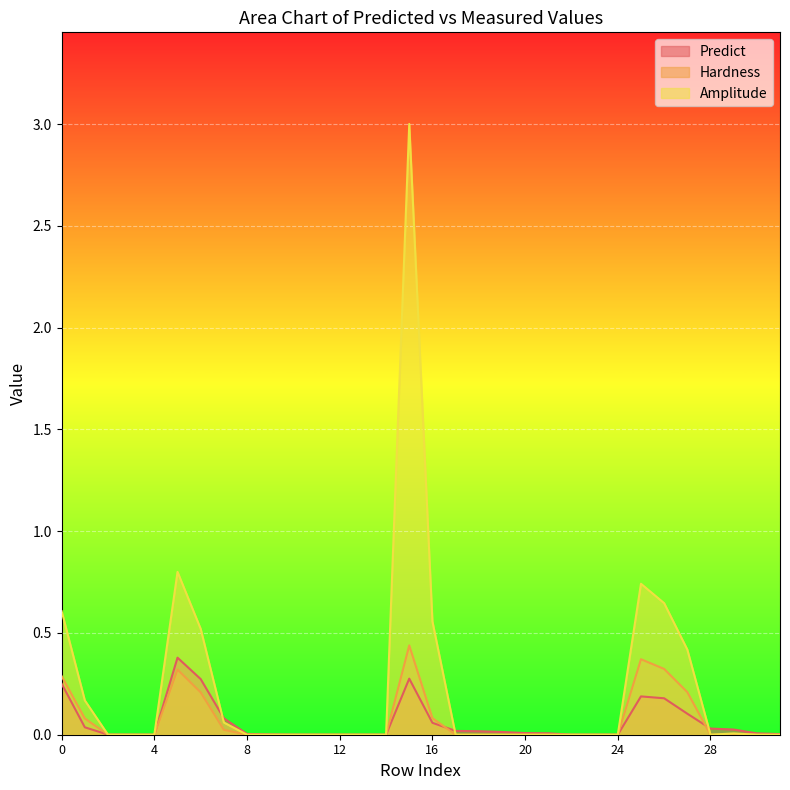

True or false: Hardness has a value of 0.0 at 20.

True